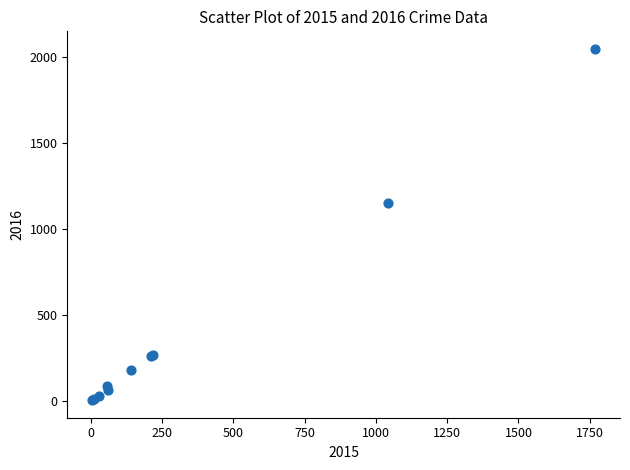

What Y value in the scatter plot is closest to 1027?

1151